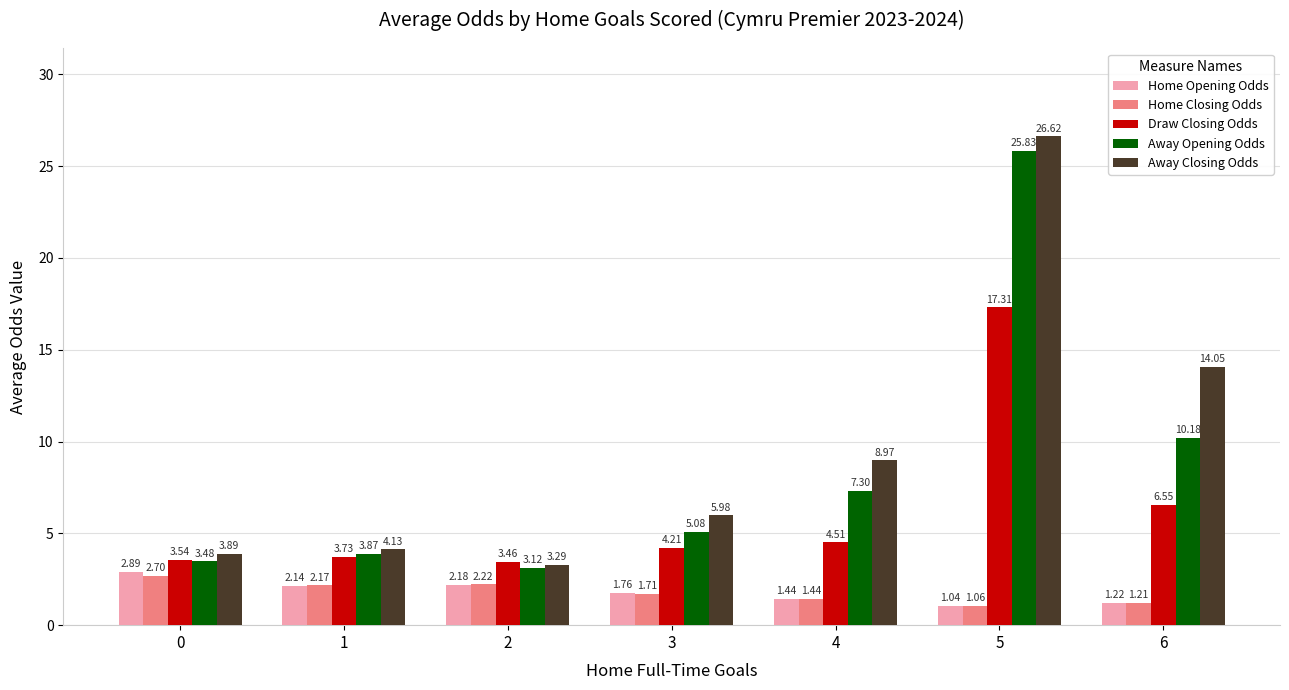

What is the value of the Away Opening Odds bar at the 7th from the left?

10.2